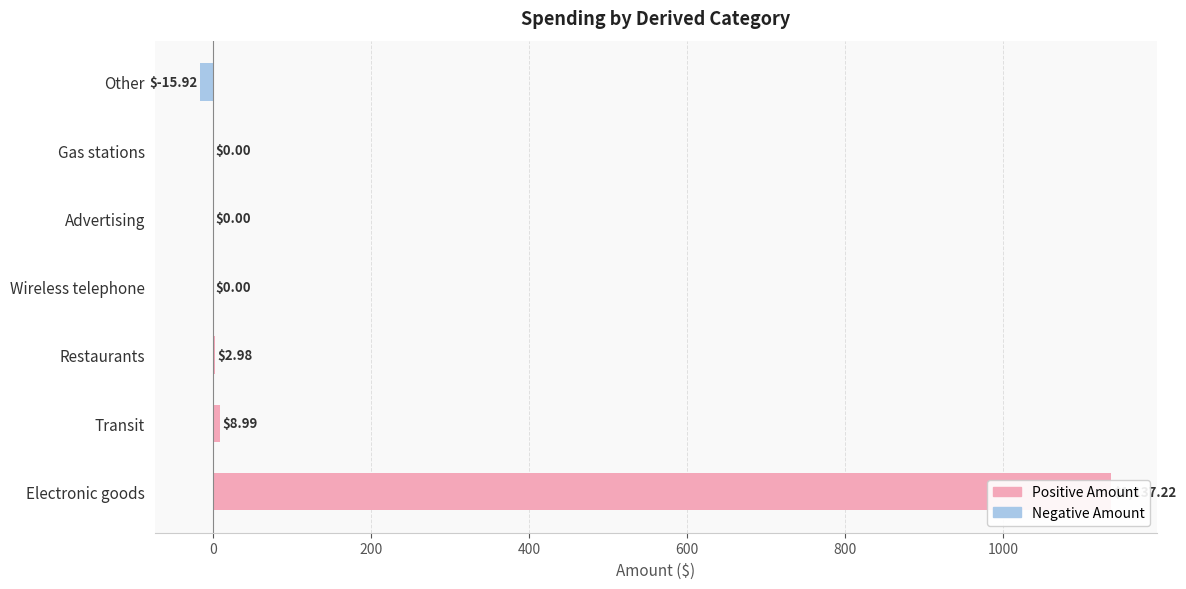

The value at Wireless telephone is 0.0. True or false?

True